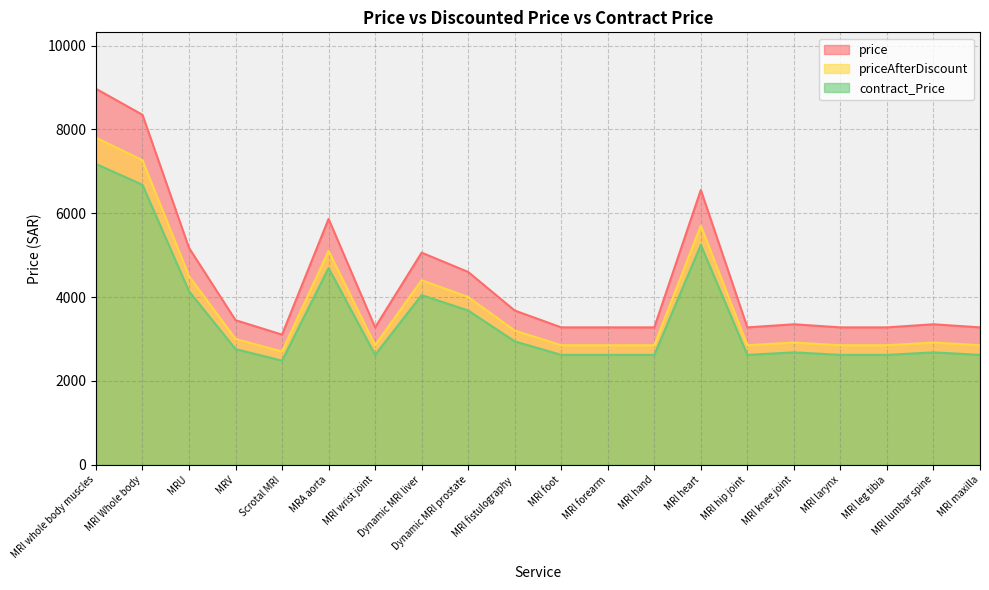

True or false: contract_Price has a value of 3435.5 at MRI larynx.

False